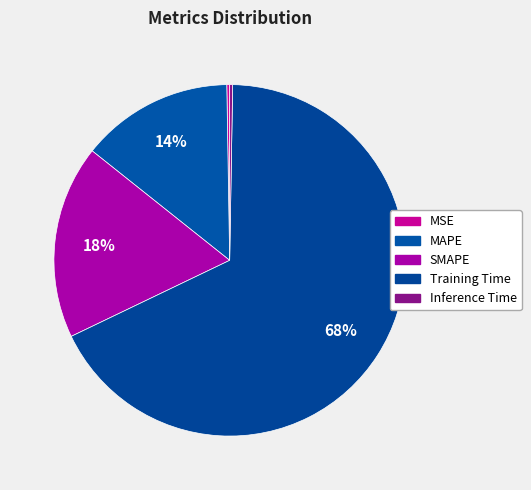

How many segments does this pie chart have?

5